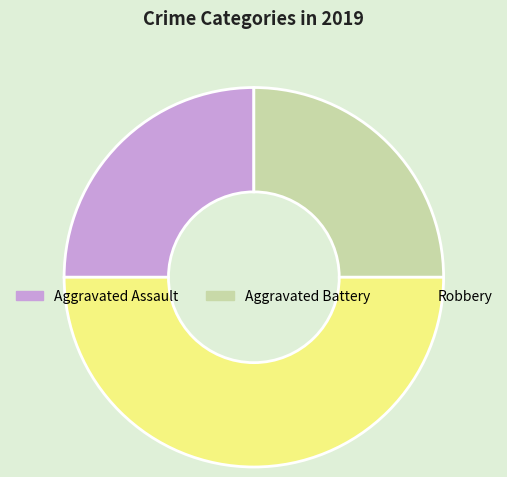

How many segments does this pie chart have?

3